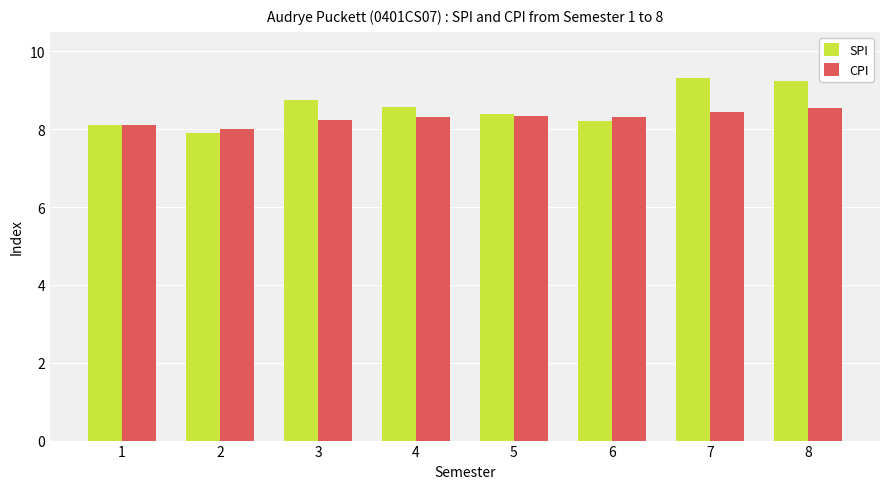

List the series in order of their overall mean, lowest first.

CPI, SPI